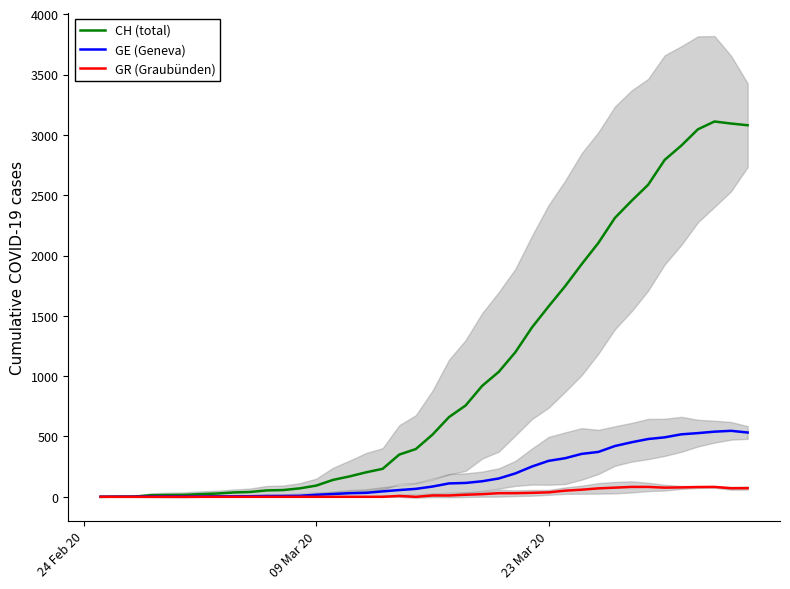

Which label corresponds to the smallest value in the chart?

24 Feb 20